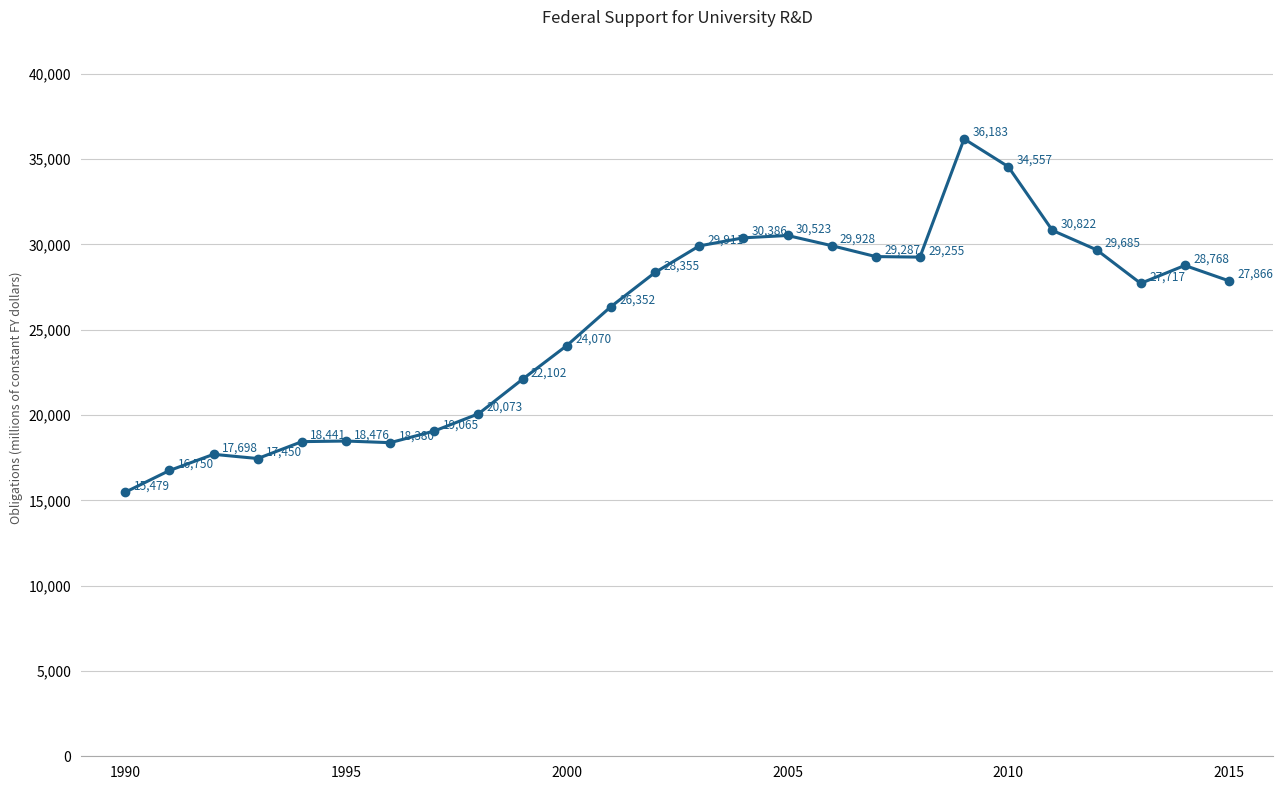

True or false: there are more than 1 points higher than both neighbors.

True